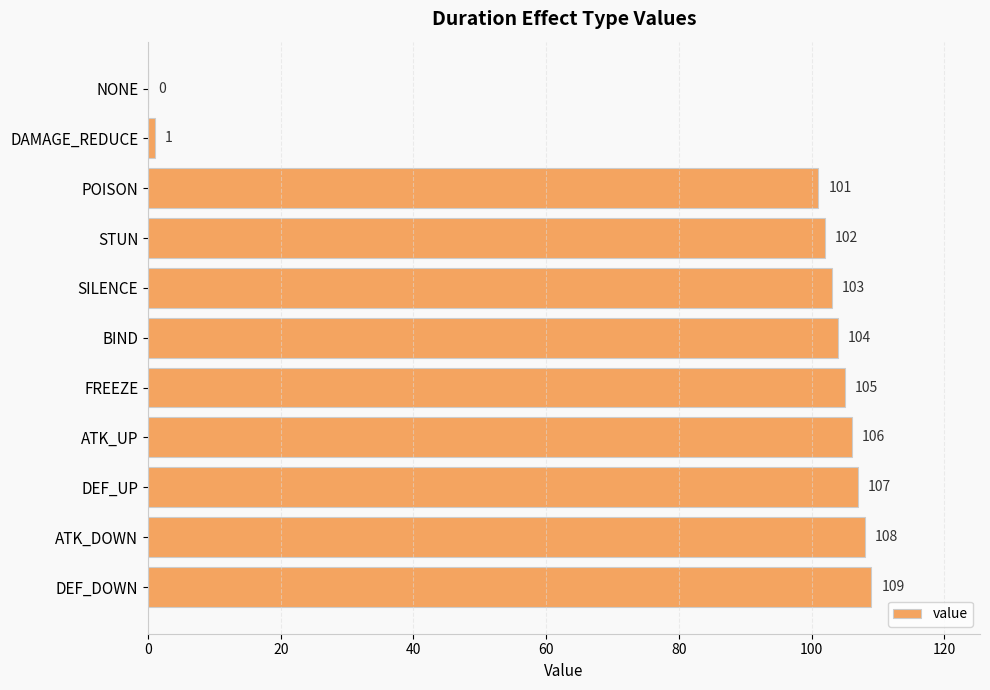

What is the ratio of the value at ATK_DOWN to the value at SILENCE?

1.0